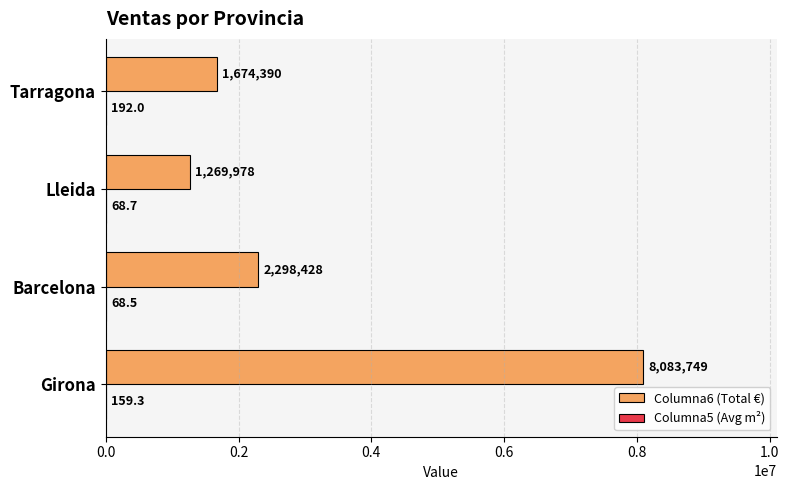

At which category is the sum across all series the highest?

Girona